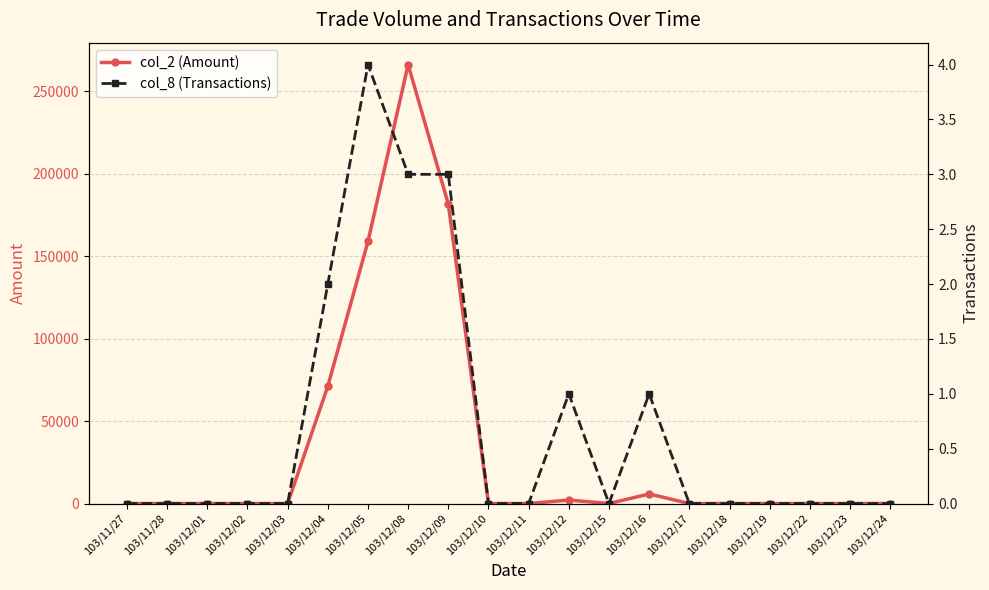

Reading left to right, list all the values displayed in this chart.

col_2 (Amount): 0	0	0	0	0	71050	158810	266000	181500	0	0	2100	0	5800	0	0	0	0	0	0
col_8 (Transactions): 0	0	0	0	0	2	4	3	3	0	0	1	0	1	0	0	0	0	0	0